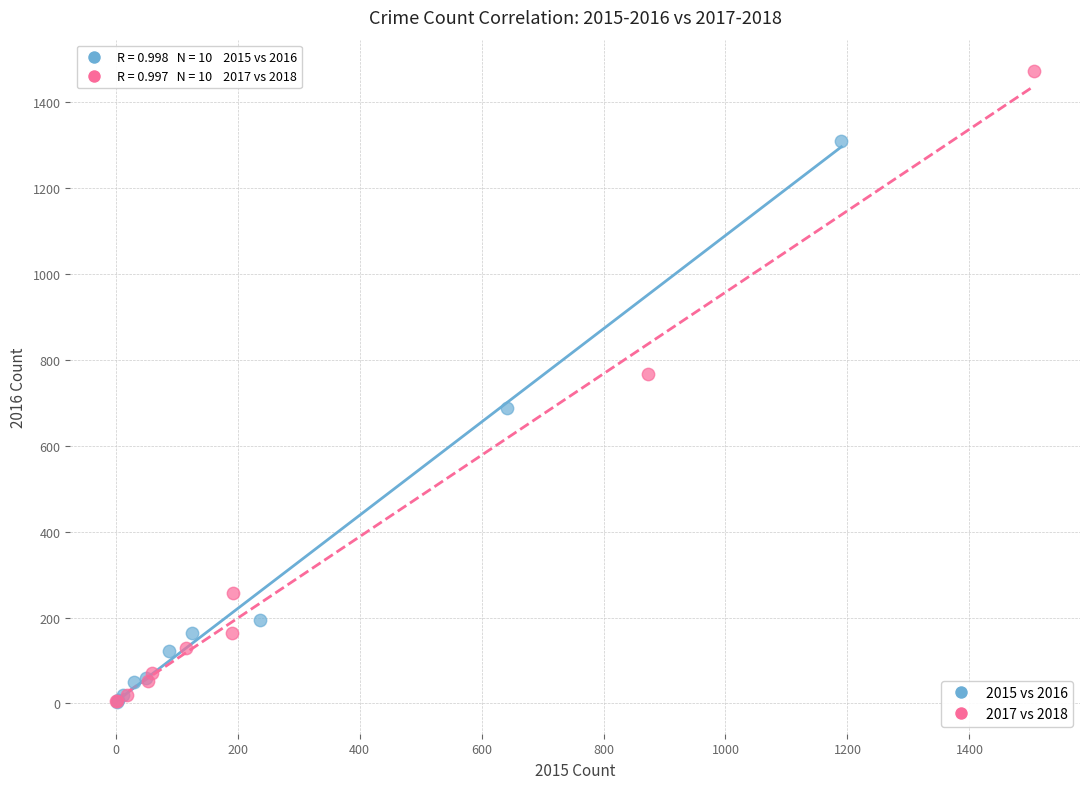

Which series reaches the maximum Y coordinate?

2017 vs 2018